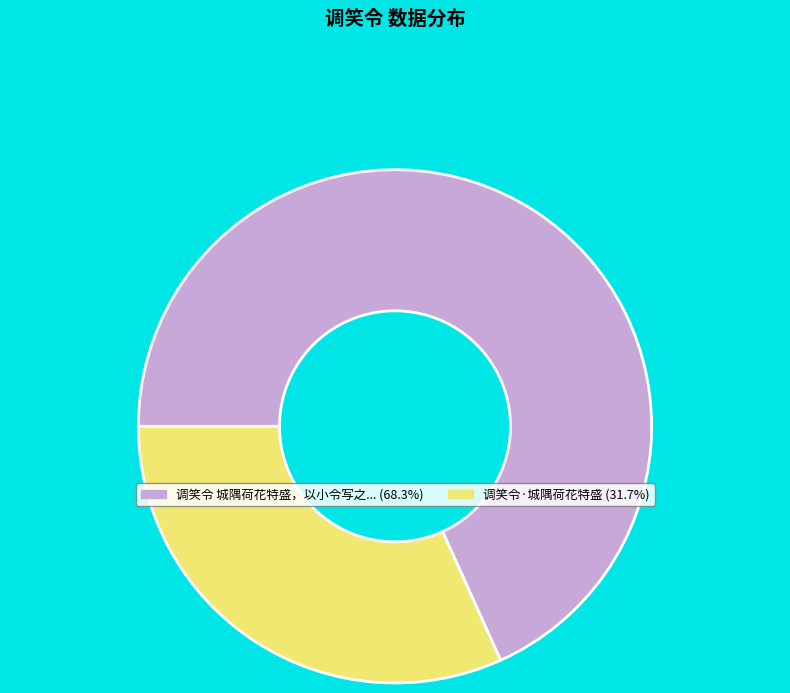

Does any single category account for the majority?

Yes